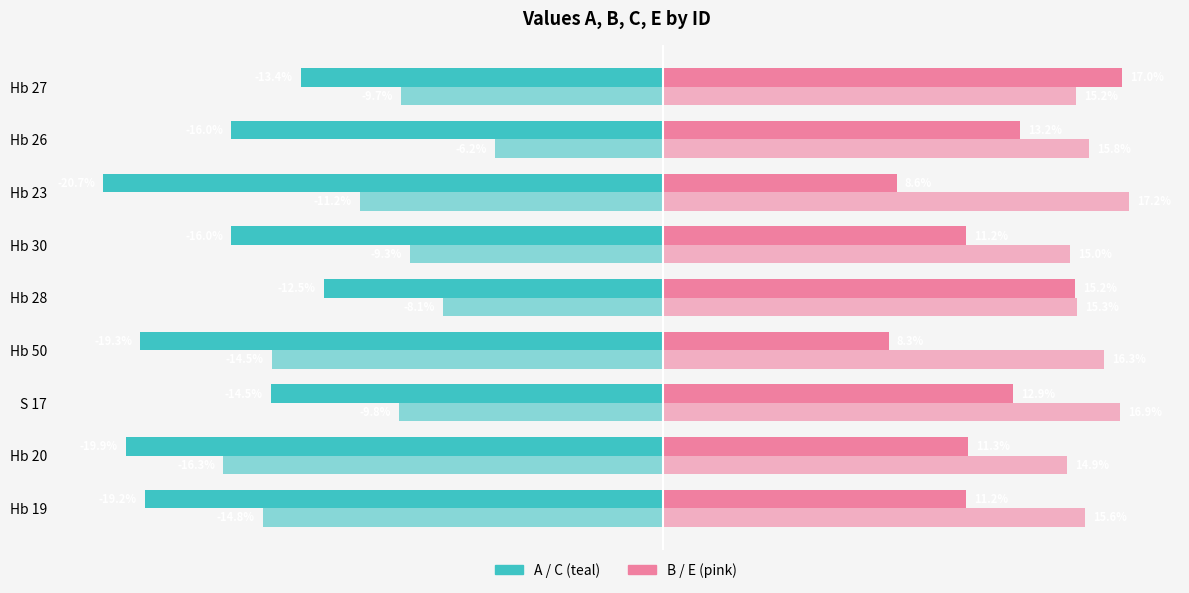

What is the minimum value shown in the chart?

-20.7